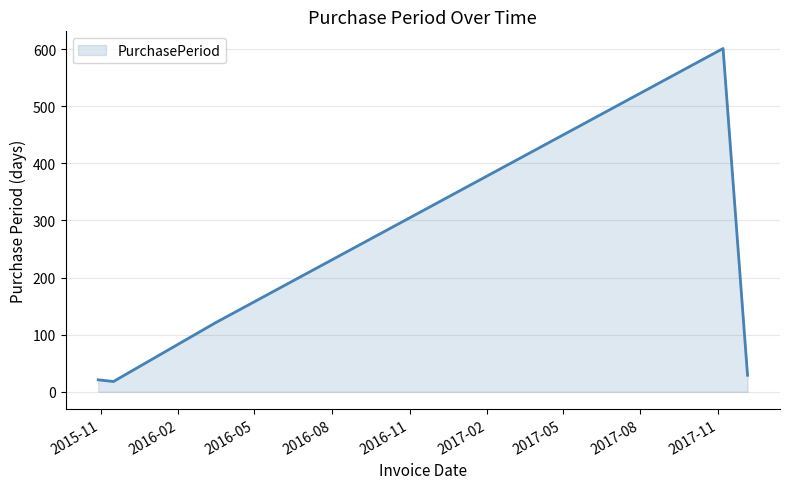

True or false: there are more than 0 points higher than both neighbors.

True